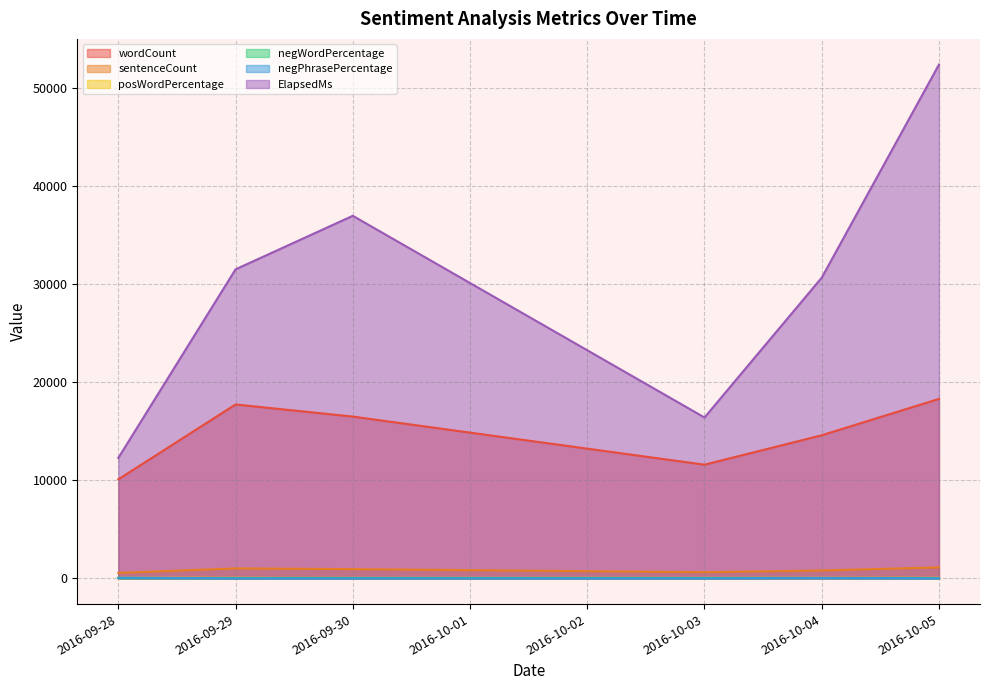

What is the value of the posWordPercentage point at the 1st from the left?

68